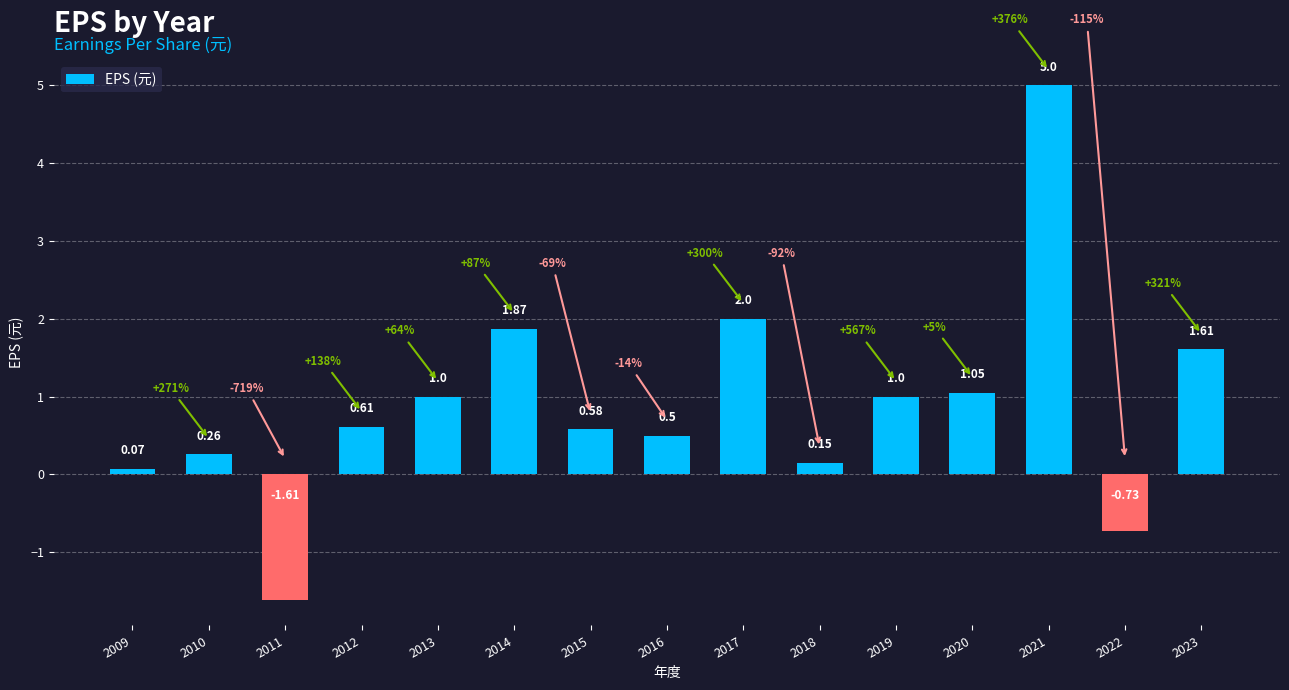

What is the difference between the values at 2023 and 2012?

1.0